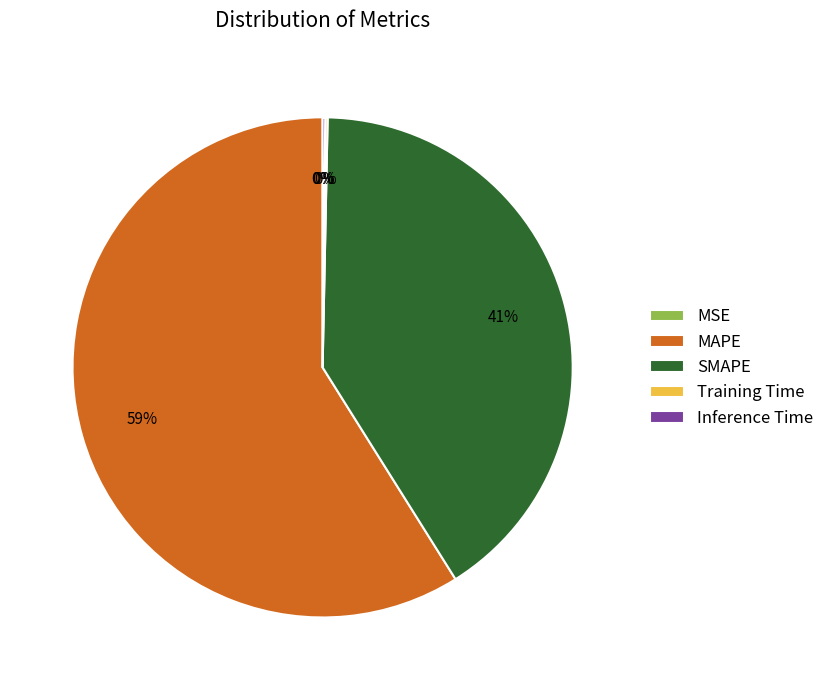

Which has a higher value, SMAPE or MAPE?

MAPE